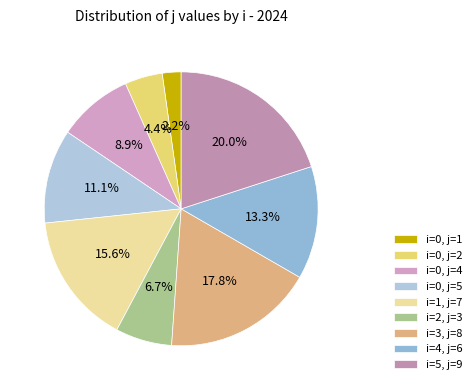

How many segments does this pie chart have?

9